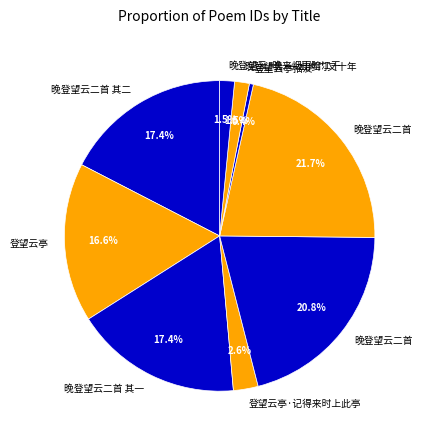

Rank the categories by value from highest to lowest.

晚登望云二首, 晚登望云二首, 晚登望云二首 其二, 晚登望云二首 其一, 登望云亭, 登望云亭·记得来时上此亭, 晚登望云·晚来烟雨暗江干, 晚登望云·一出修门又十年, 登望云亭招友